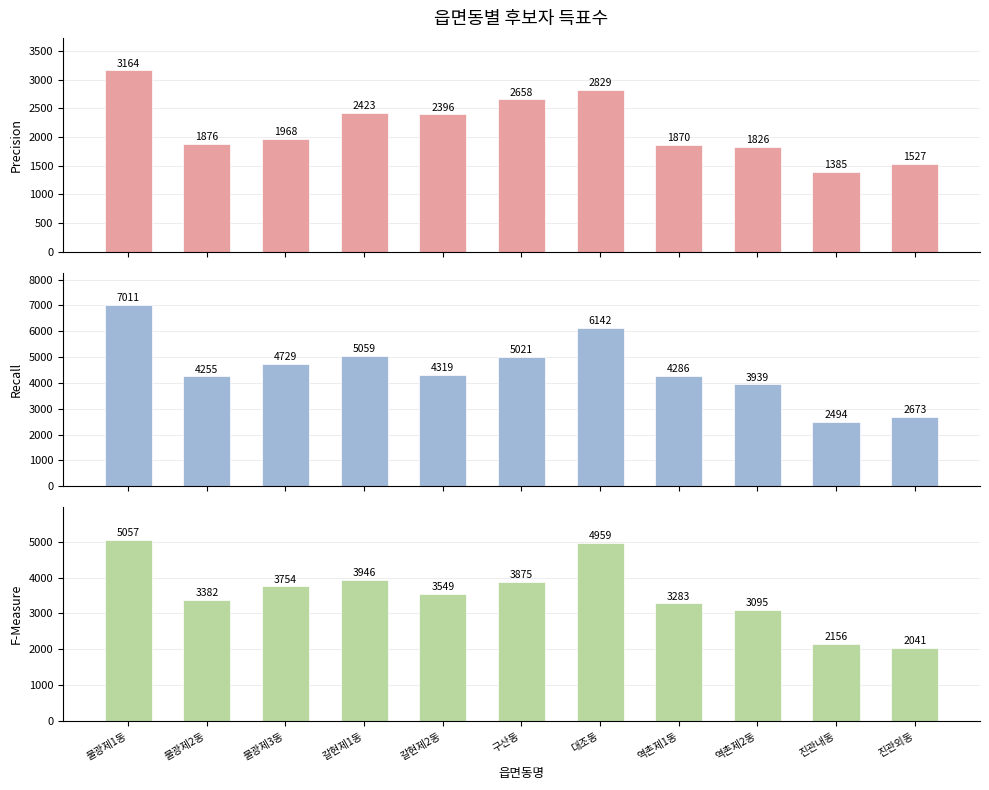

Which label corresponds to the smallest value in the chart?

진관내동